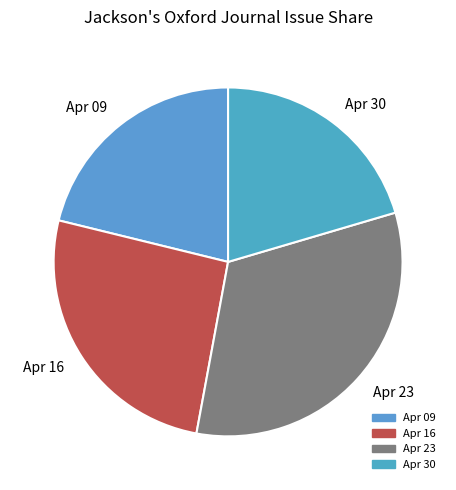

Does any single category account for the majority?

No